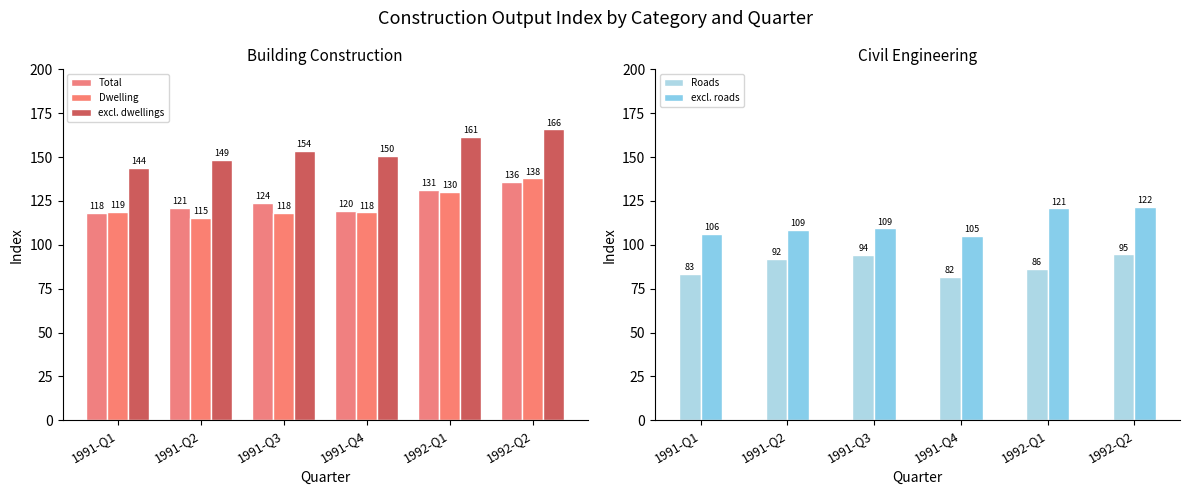

How many distinct data groups are displayed?

5